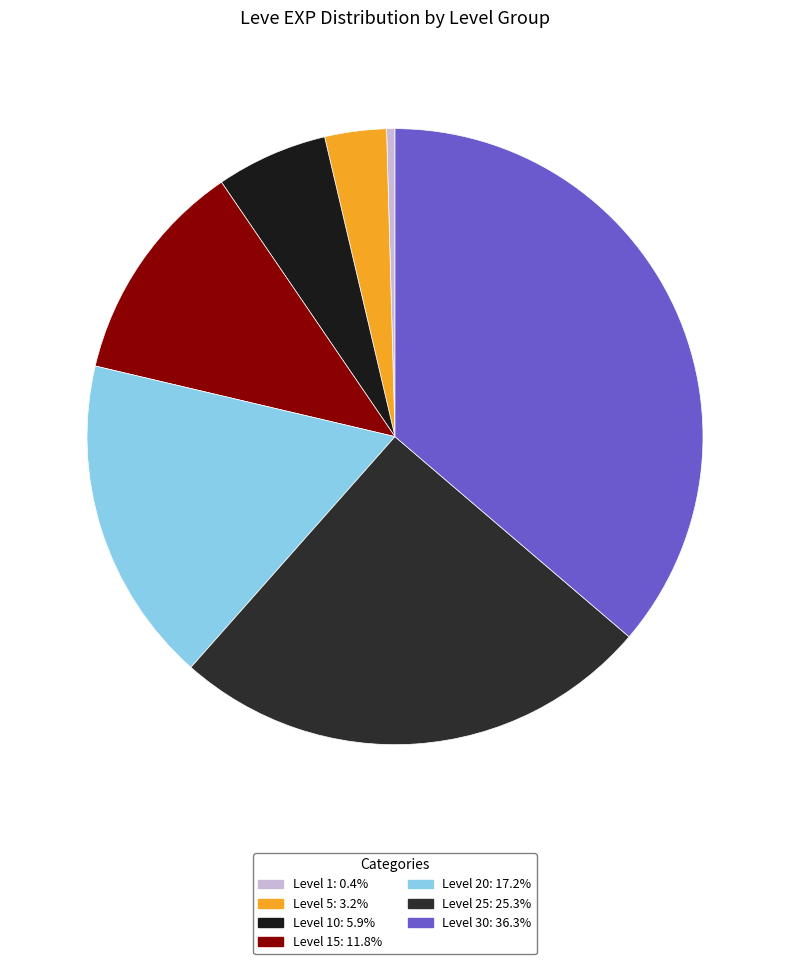

How many slices are in this pie chart?

7